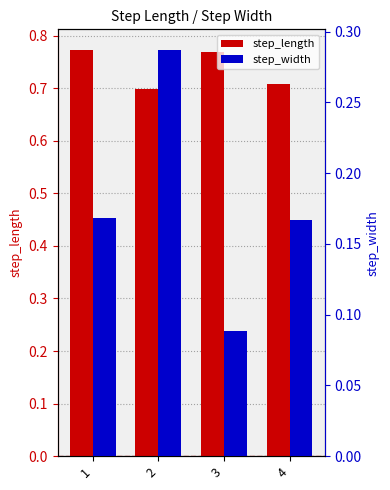

List the series in order of their peak value, highest first.

step_length, step_width